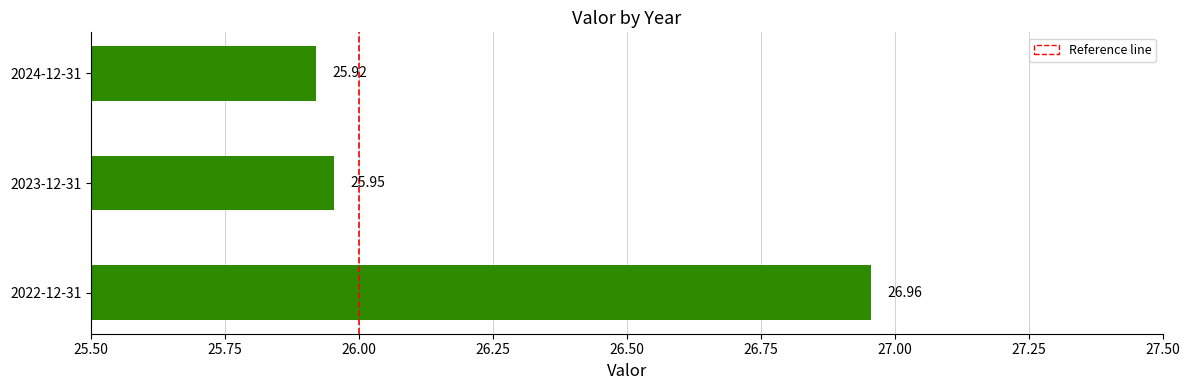

List the labels in order of value, smallest first.

2024-12-31, 2023-12-31, 2022-12-31